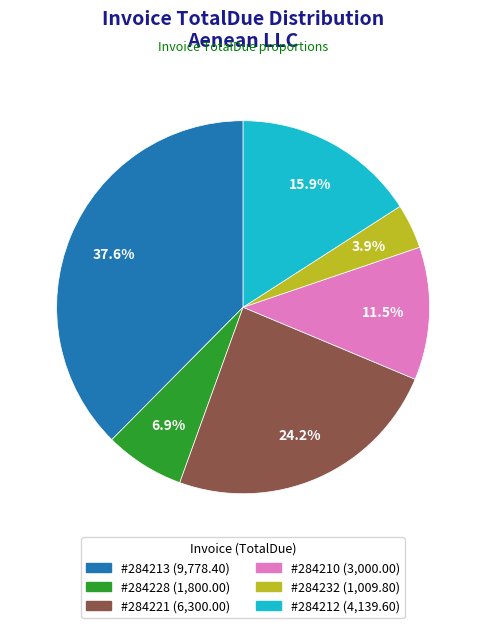

To the nearest percent, what is the average slice percentage?

17%